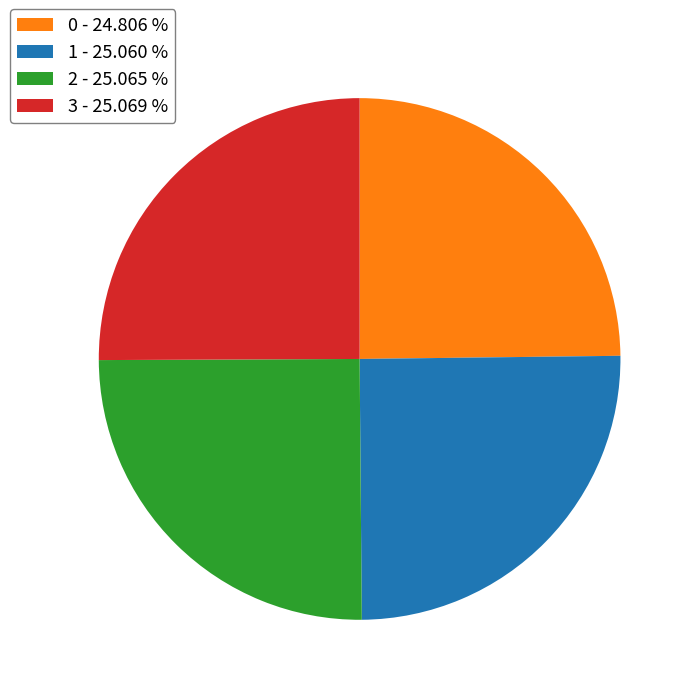

Does 0 - 24.806 % represent more than half of the total?

No